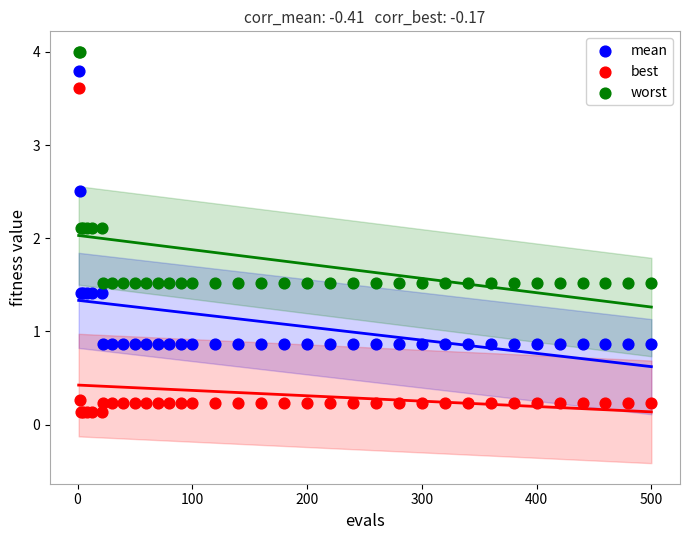

Which series has the largest Y range (max minus min)?

best